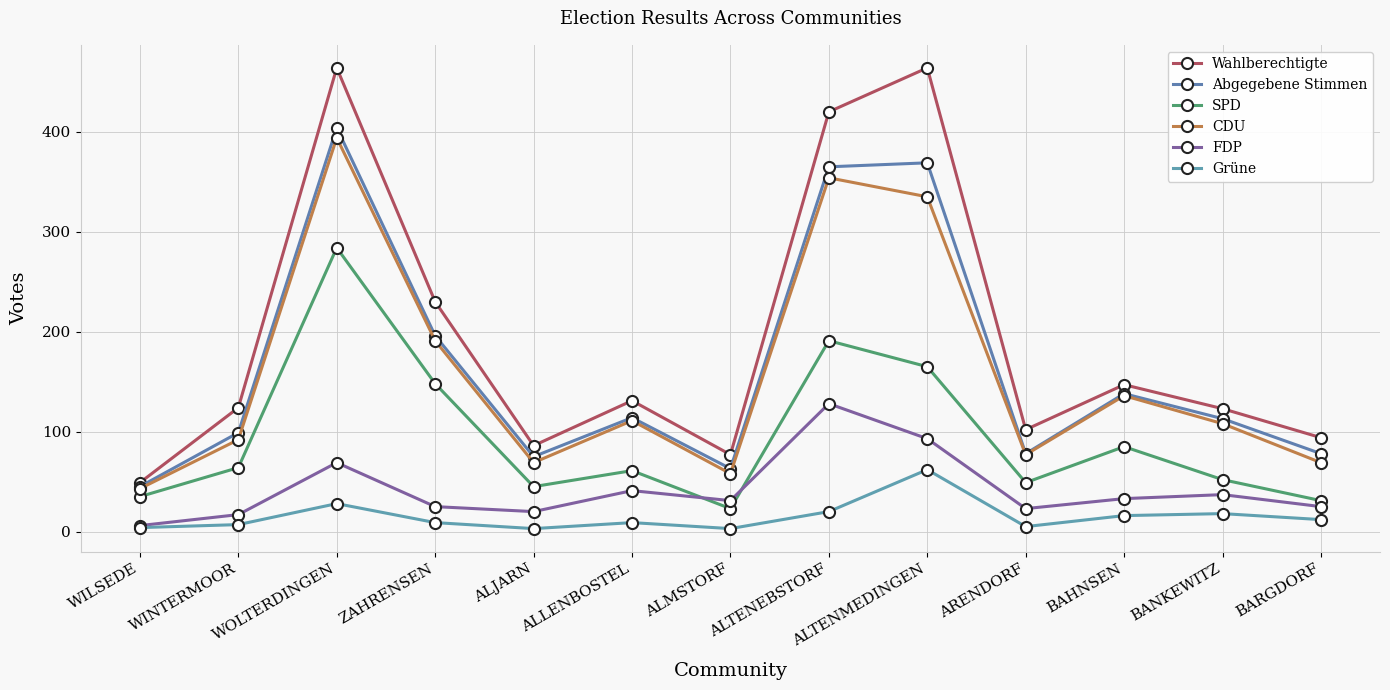

In SPD, how many points are higher than both neighbors (excluding endpoints)?

4